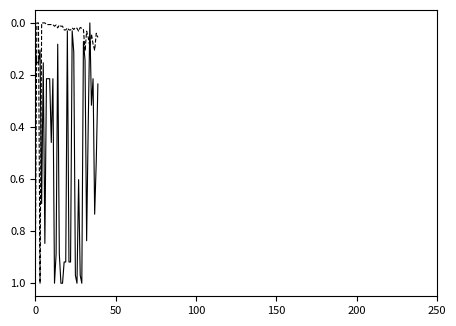

Is this an area chart (filled region under the line)?

No